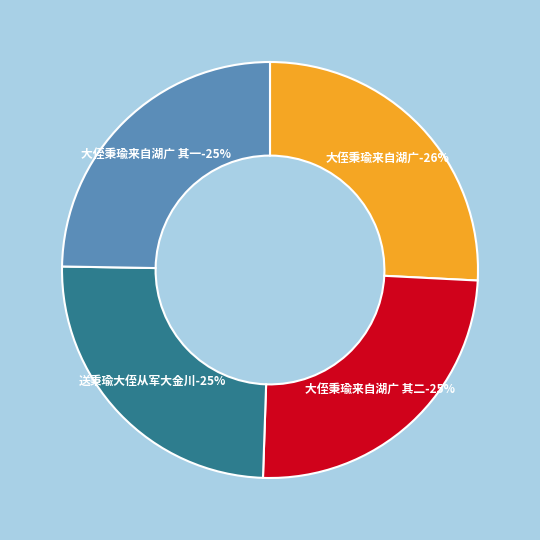

Is it true that 大侄秉瑜来自湖广 is 26% of the pie?

True